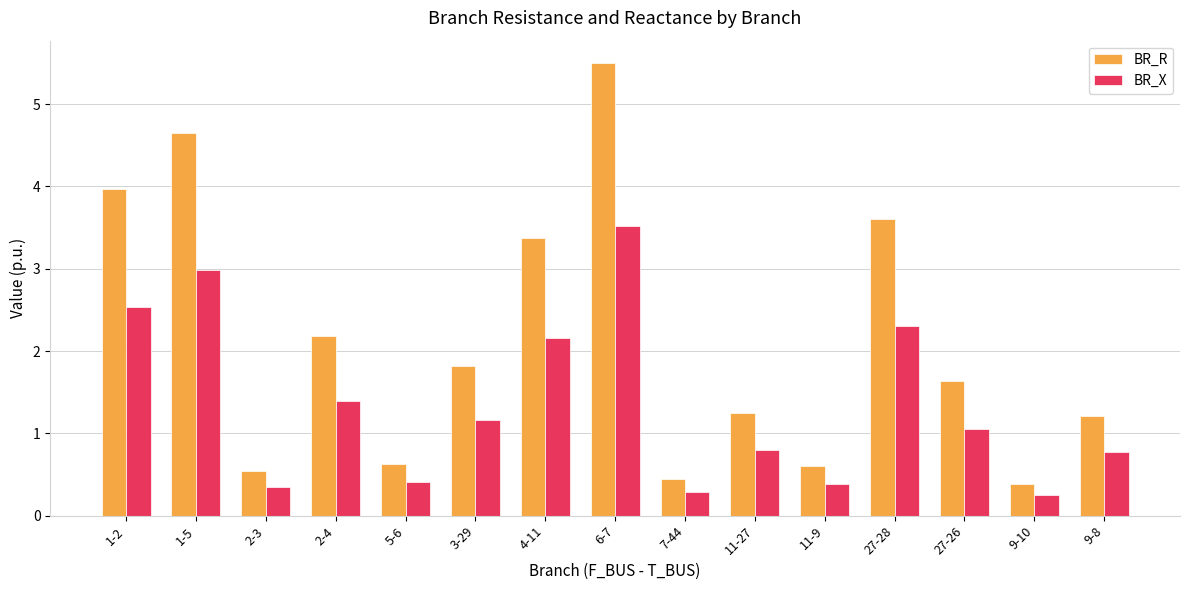

Reading right to left, what are all the values shown in this chart?

BR_R: 9-8=1.2	9-10=0.4	27-26=1.6	27-28=3.6	11-9=0.6	11-27=1.2	7-44=0.4	6-7=5.5	4-11=3.4	3-29=1.8	5-6=0.6	2-4=2.2	2-3=0.5	1-5=4.7	1-2=4.0
BR_X: 9-8=0.8	9-10=0.2	27-26=1.1	27-28=2.3	11-9=0.4	11-27=0.8	7-44=0.3	6-7=3.5	4-11=2.2	3-29=1.2	5-6=0.4	2-4=1.4	2-3=0.4	1-5=3.0	1-2=2.5